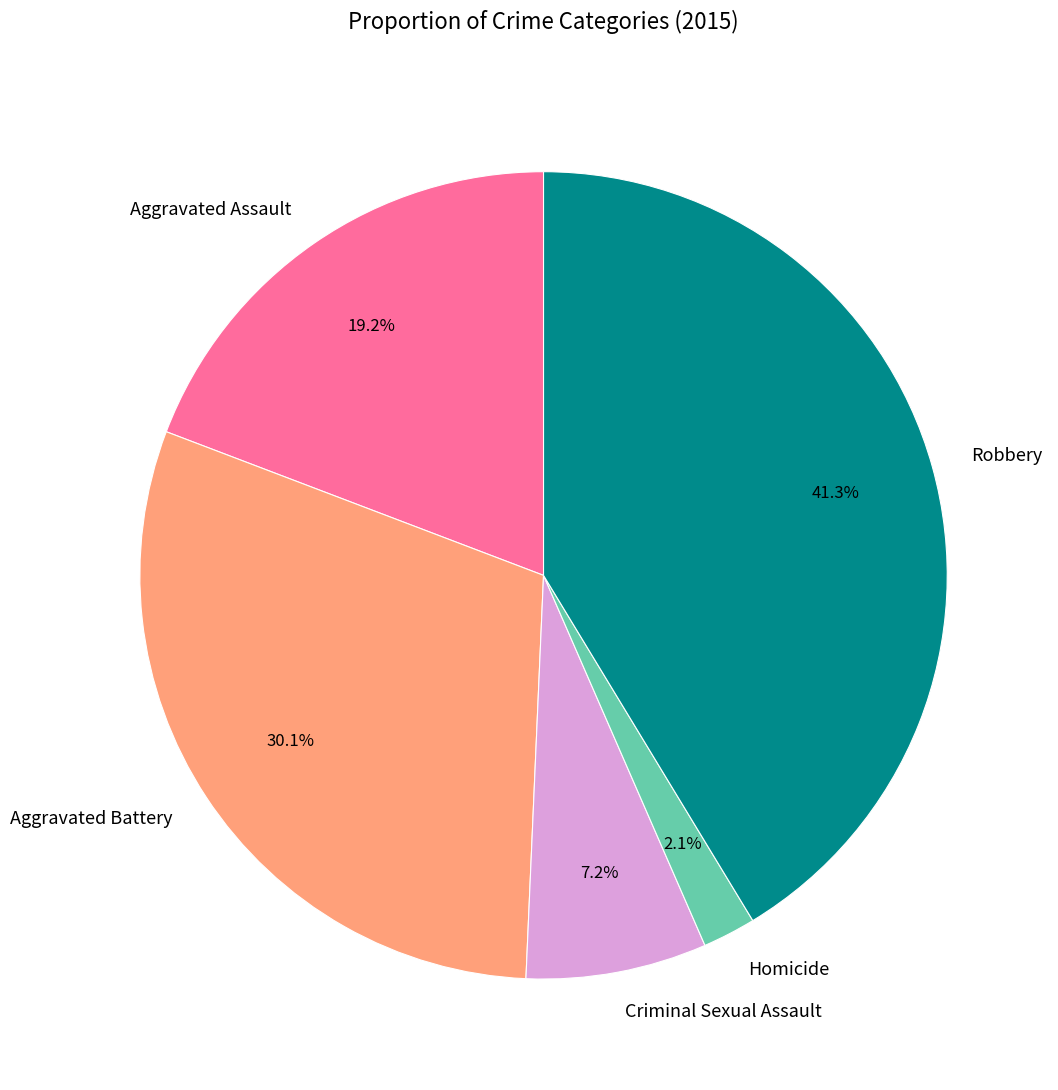

Which category has the biggest portion of the pie?

Robbery